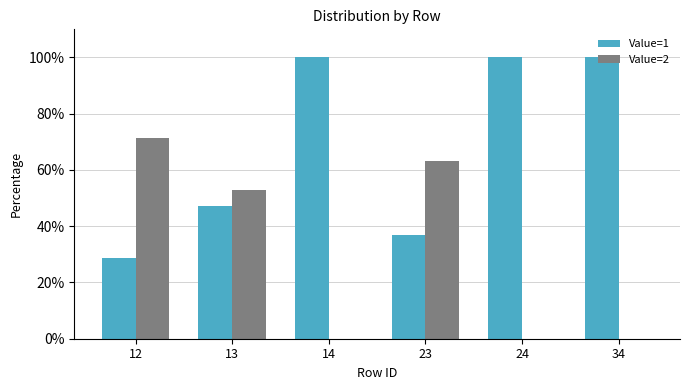

Are the bars horizontal?

No